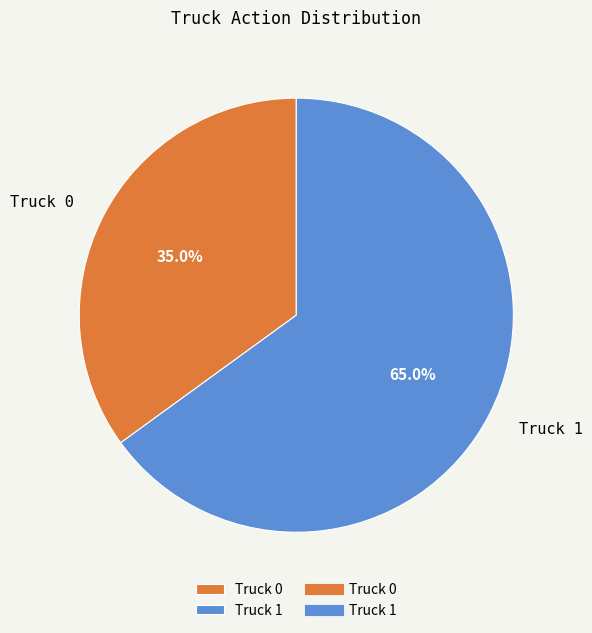

What percentage is the Truck 0 slice, to the nearest percent?

35%